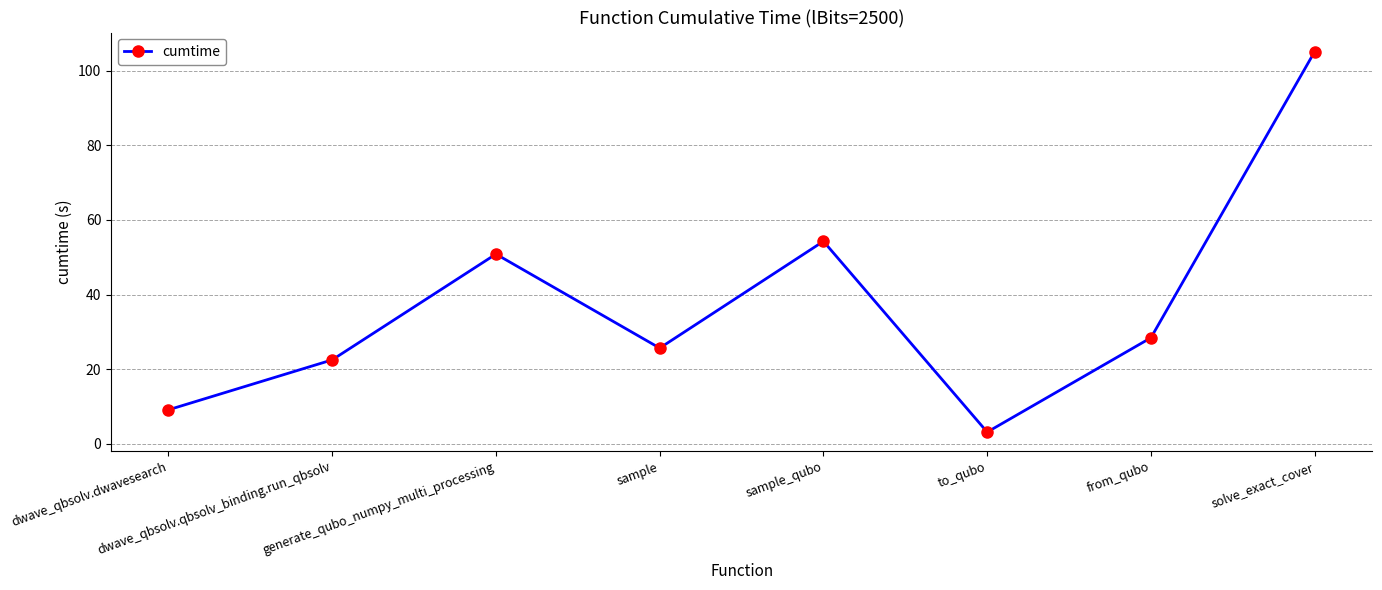

Where is the first local minimum?

sample